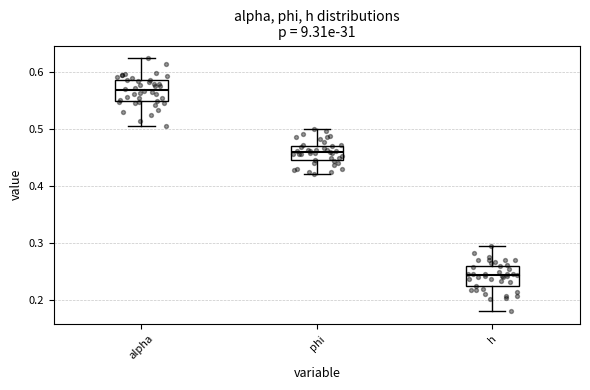

Reading left to right, read every box against the y-axis: the position of its median line, the range the box covers, and the ends of its whiskers. The values are not printed on the chart, so give them approximately, as read against the axis.

alpha: median 0.57, box 0.55 to 0.59, whiskers 0.51 to 0.63
phi: median 0.46, box 0.45 to 0.47, whiskers 0.42 to 0.50
h: median 0.24, box 0.22 to 0.26, whiskers 0.18 to 0.30